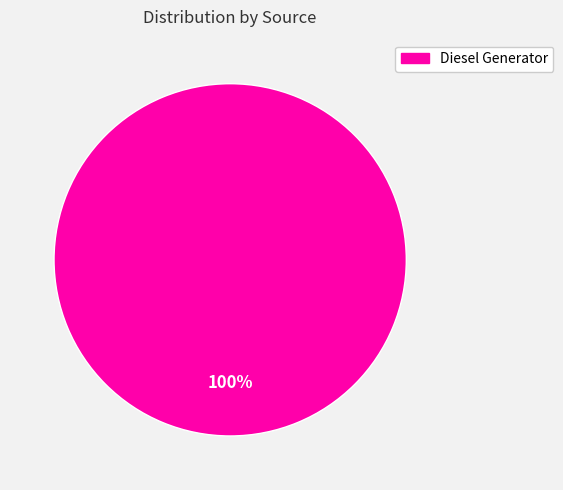

Is there a majority slice in this chart?

Yes